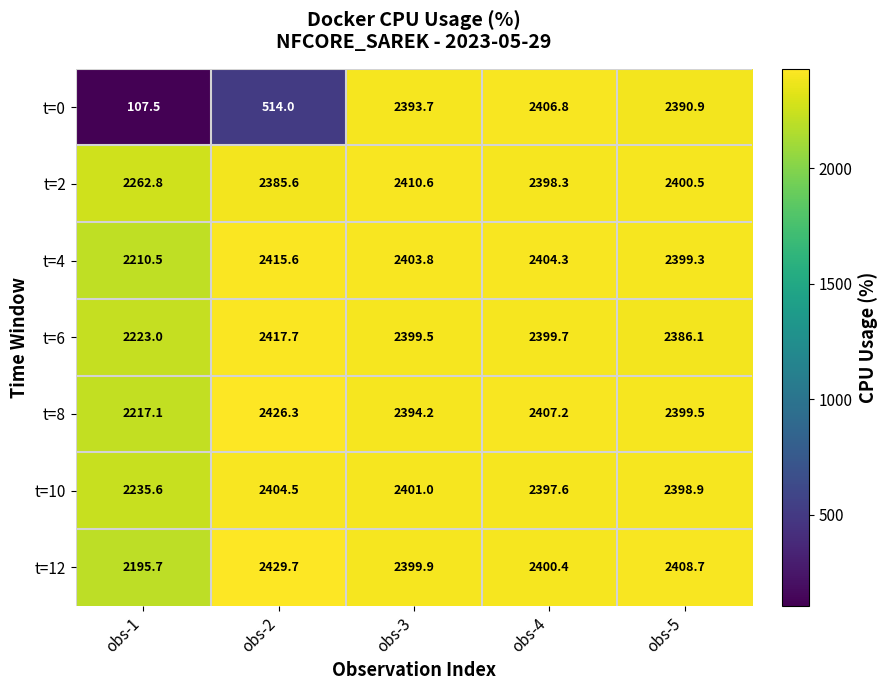

How many data points in t=6 are less than 2399?

2